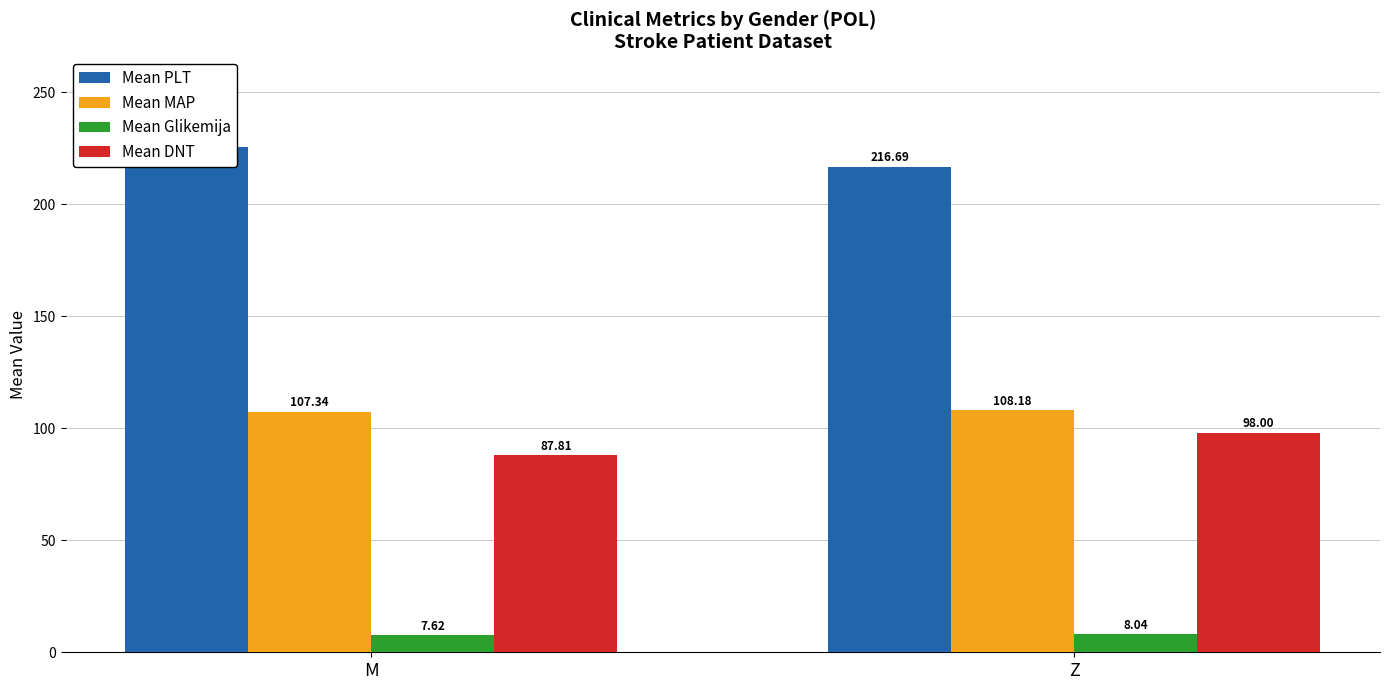

What is the label of the 1st bar from the left?

M